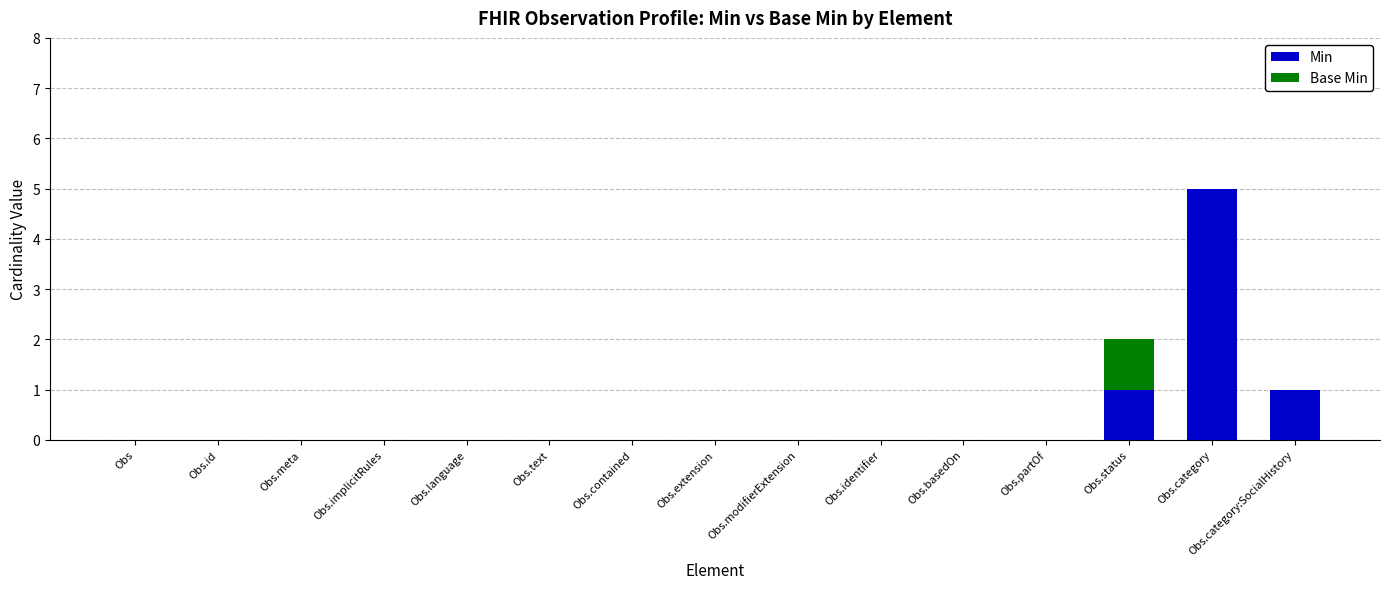

At which label does Min reach its peak?

Obs.category